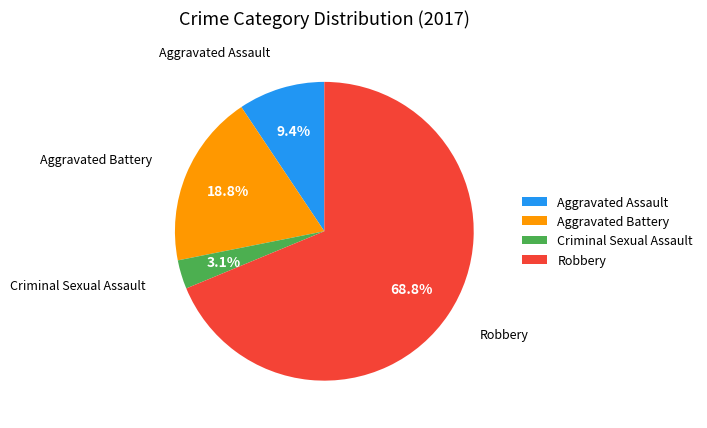

Between Aggravated Battery and Robbery, which is larger?

Robbery